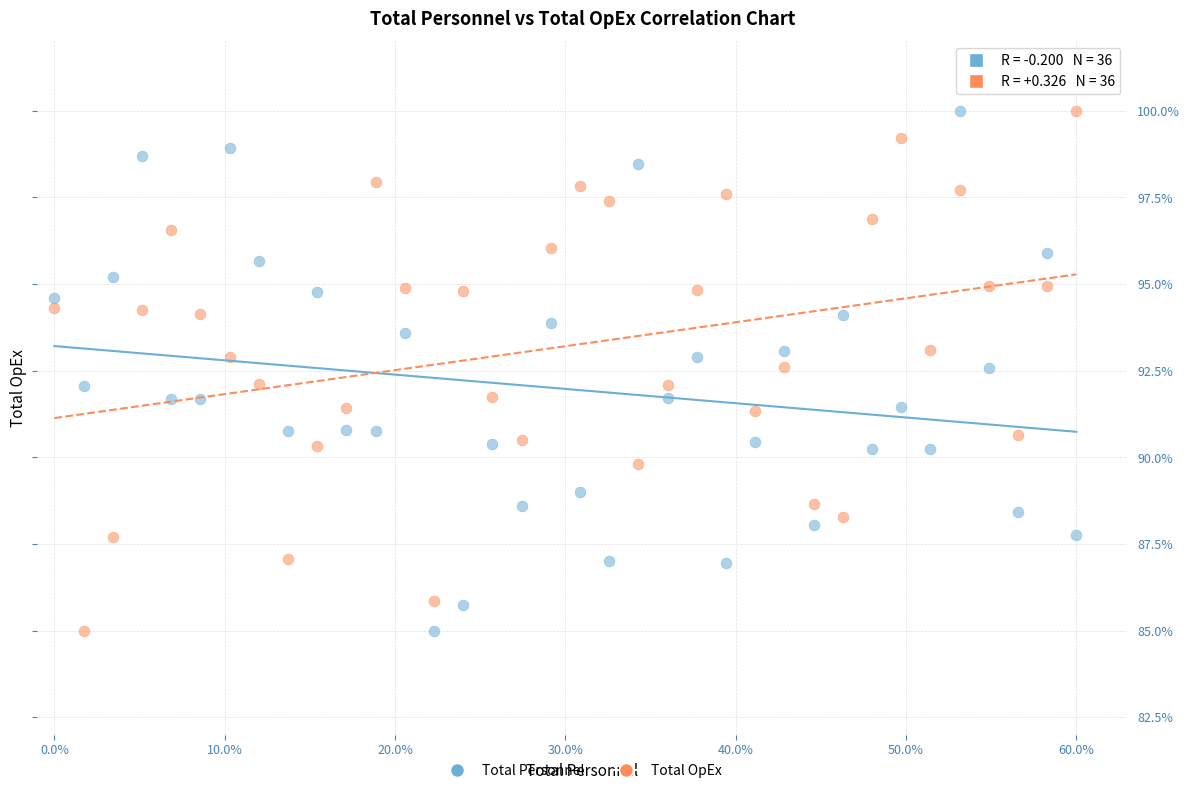

Across all data points, what is the range of Y values (max minus min)?

15.0